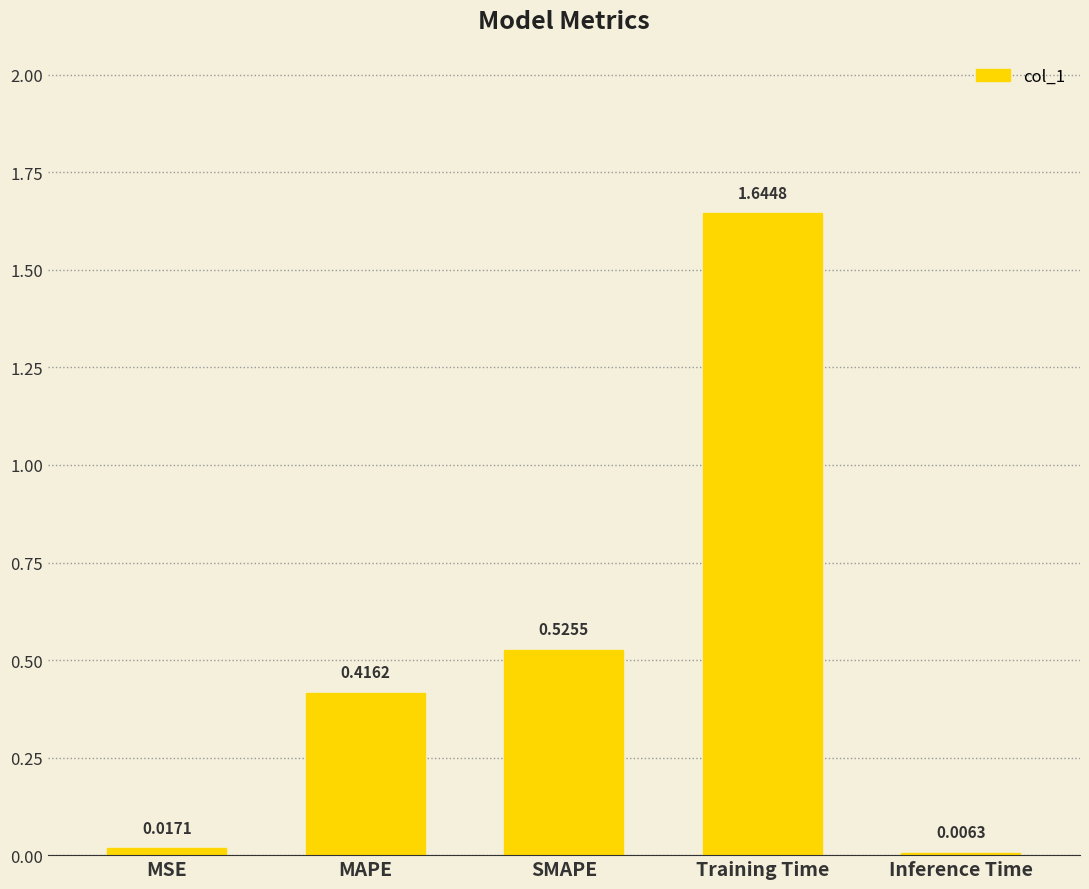

What is the label of the 5th bar from the right?

MSE